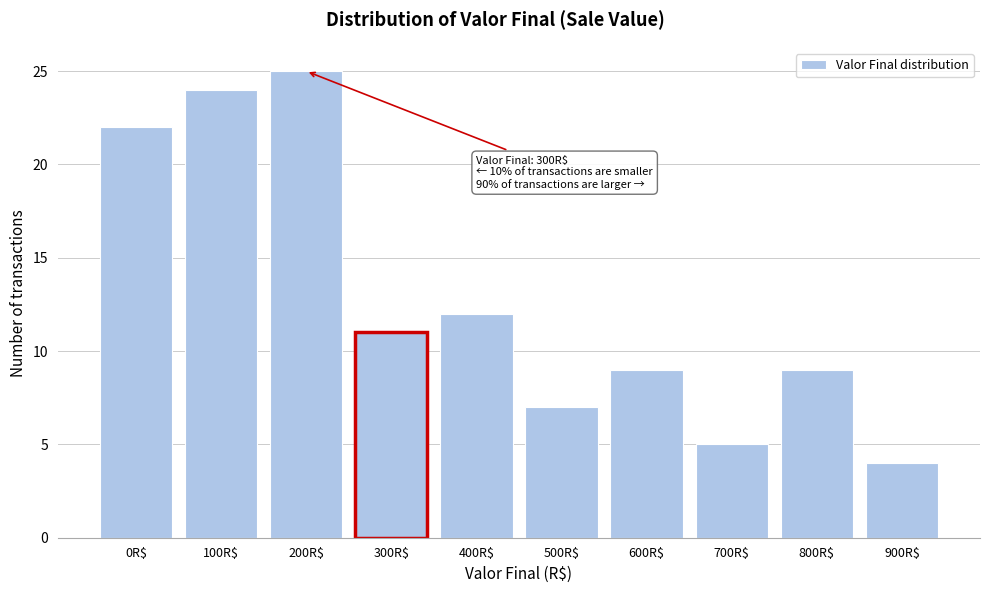

Reading left to right, transcribe all the data shown in this chart.

22	24	25	11	12	7	9	5	9	4